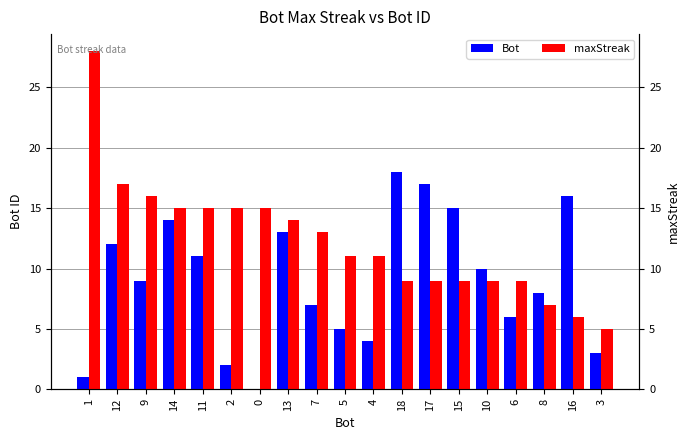

The value of Bot at 4 is 6. True or false?

False